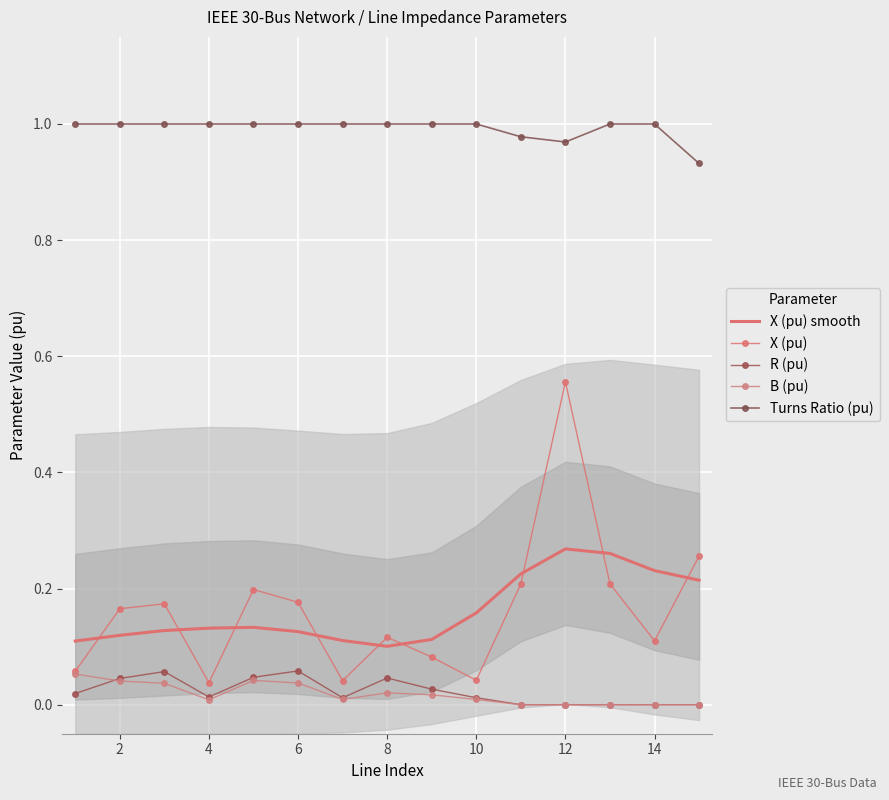

List the series in order of their peak value, lowest first.

B (pu), R (pu), X (pu) smooth, X (pu), Turns Ratio (pu)